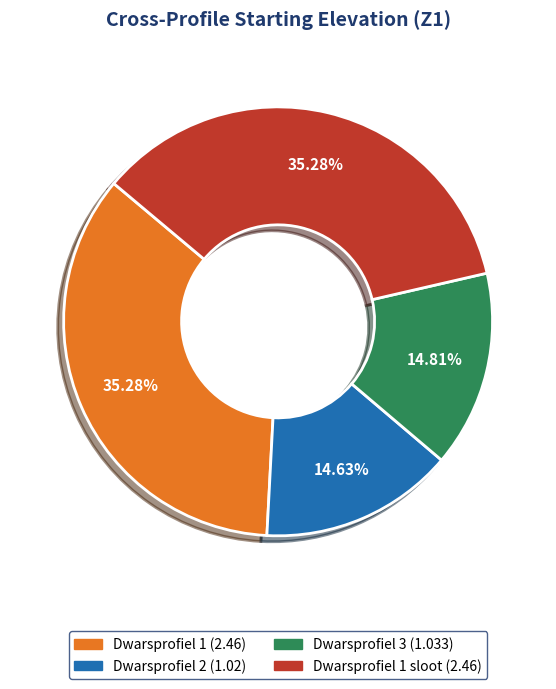

Is there a majority slice in this chart?

No